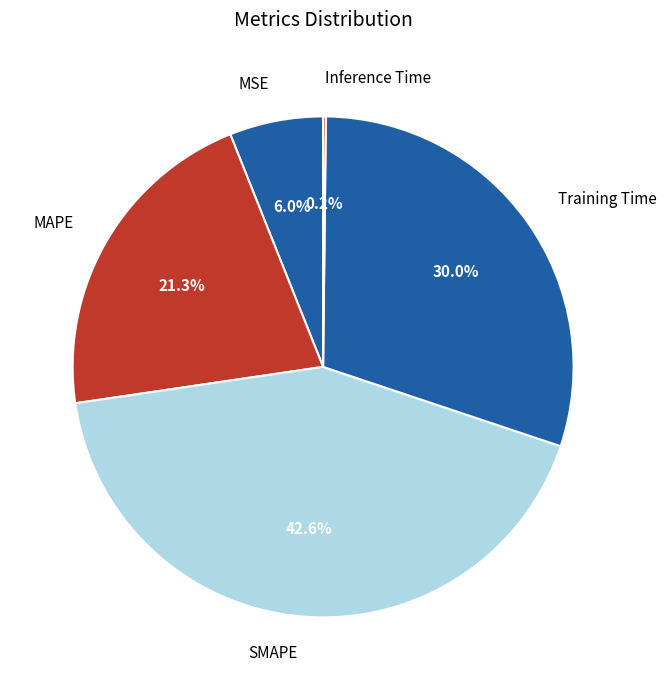

What percentage is NOT represented by Training Time?

70.0%